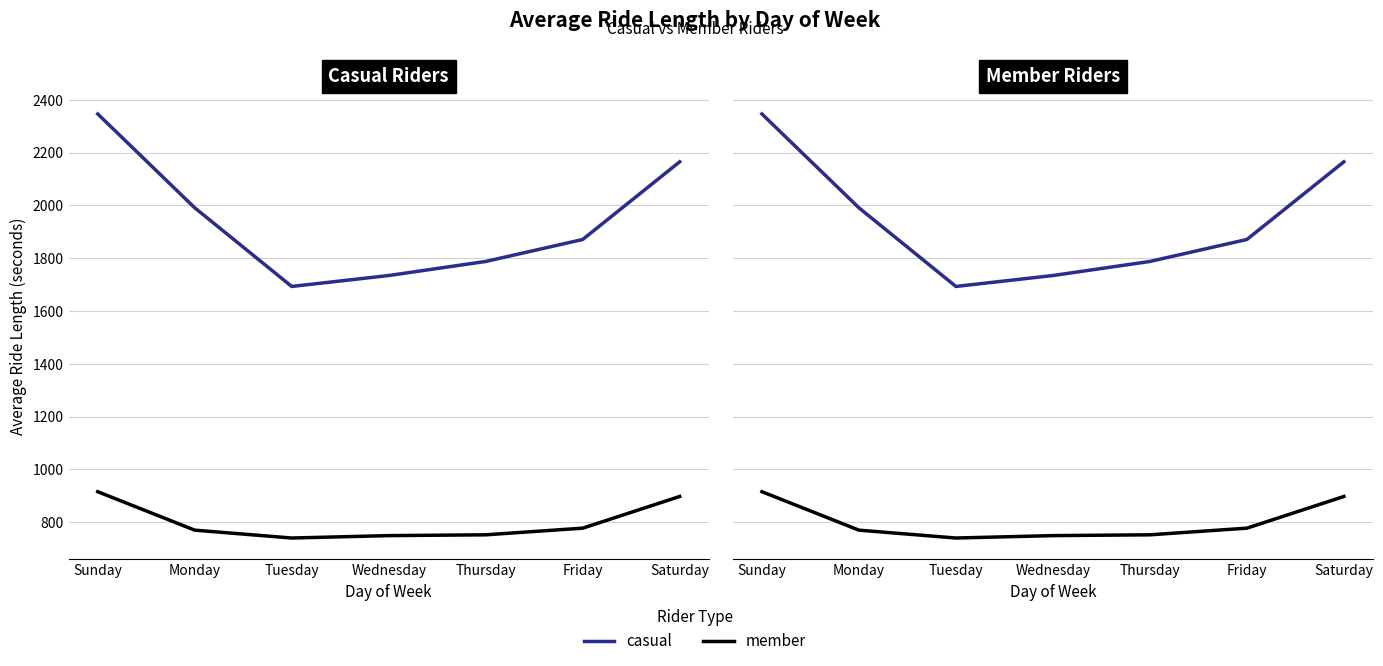

True or false: member has more than 1 points higher than both neighbors.

False